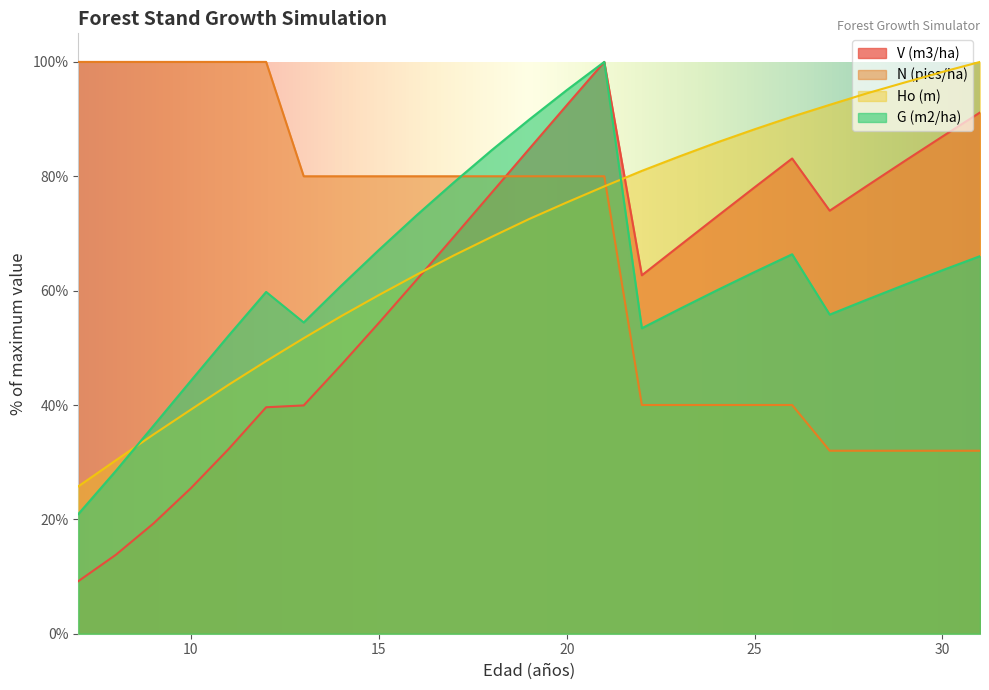

Which label corresponds to the smallest value in the chart?

7